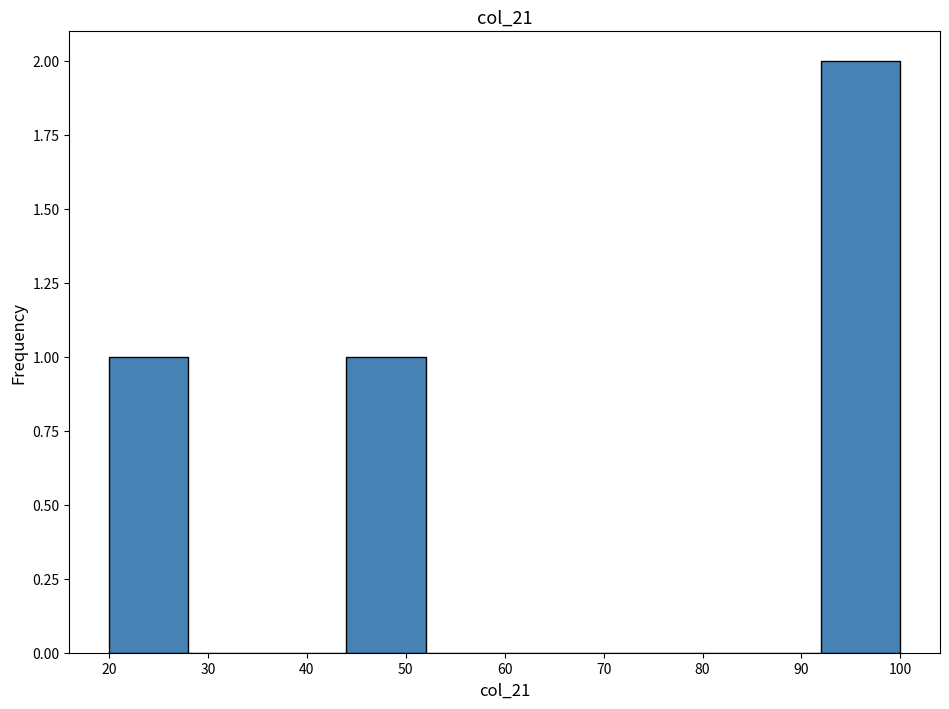

Which range on the x-axis has the tallest bar?

92 to 100